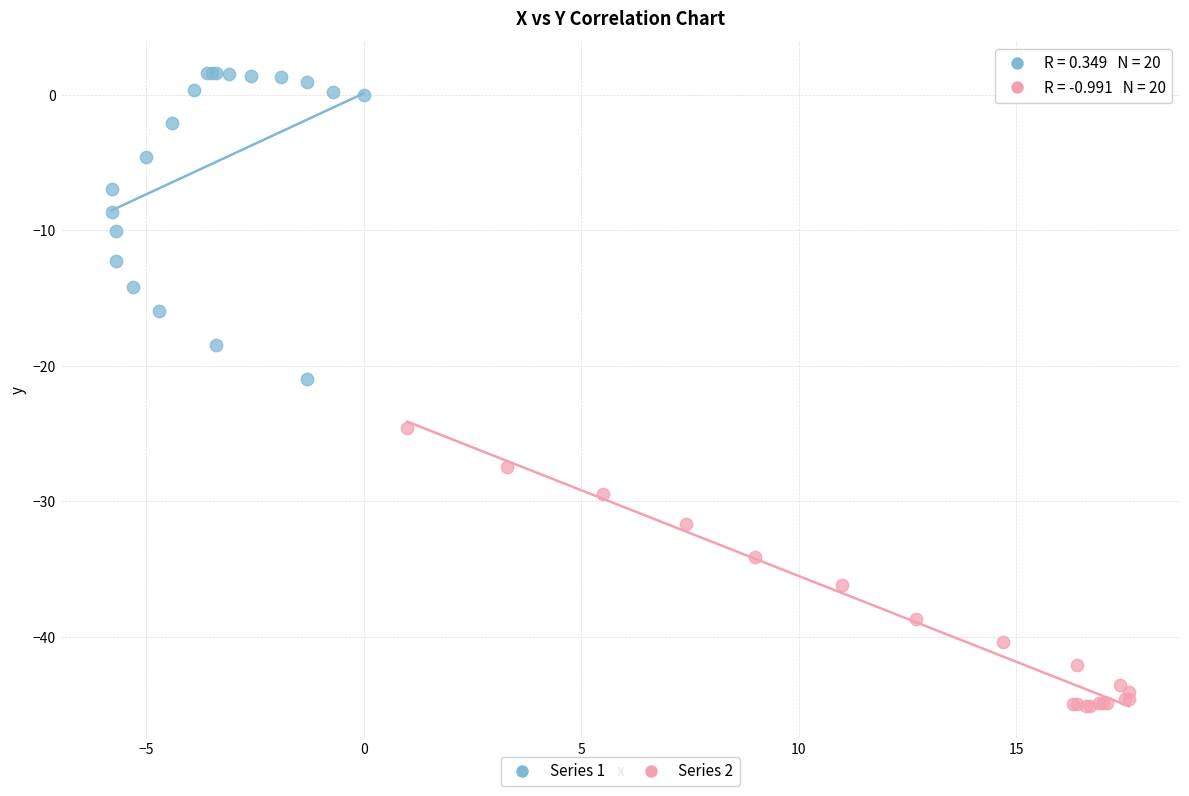

Which series reaches the minimum Y coordinate?

Series 2